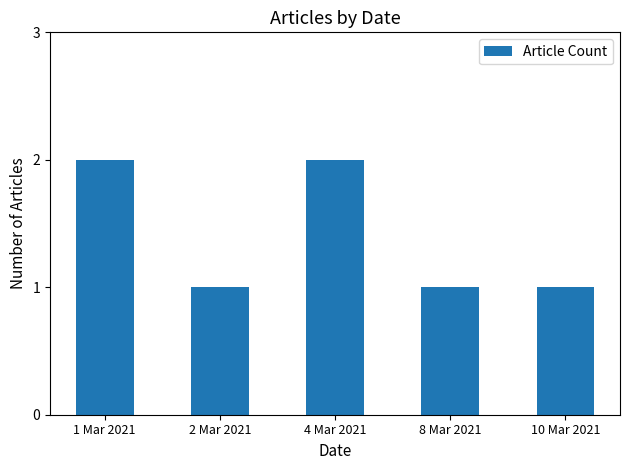

What is the maximum value shown in the chart?

2